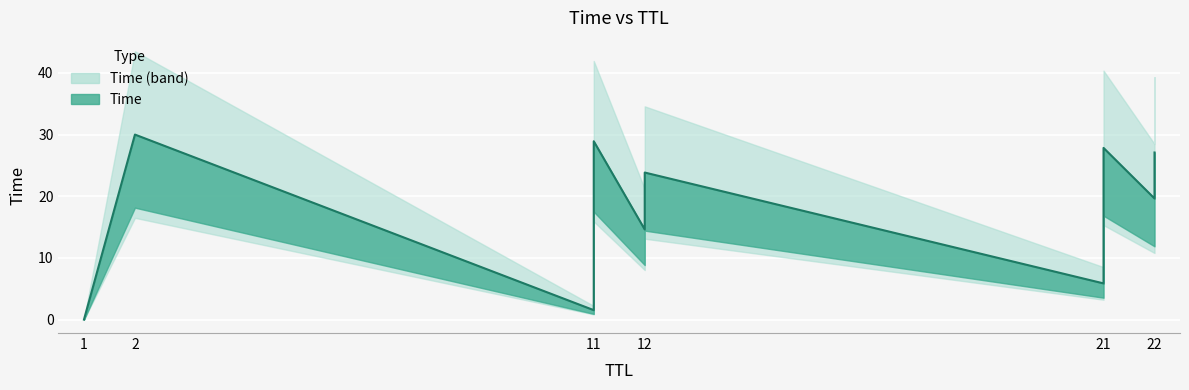

At which category does the chart reach its peak across all series?

2